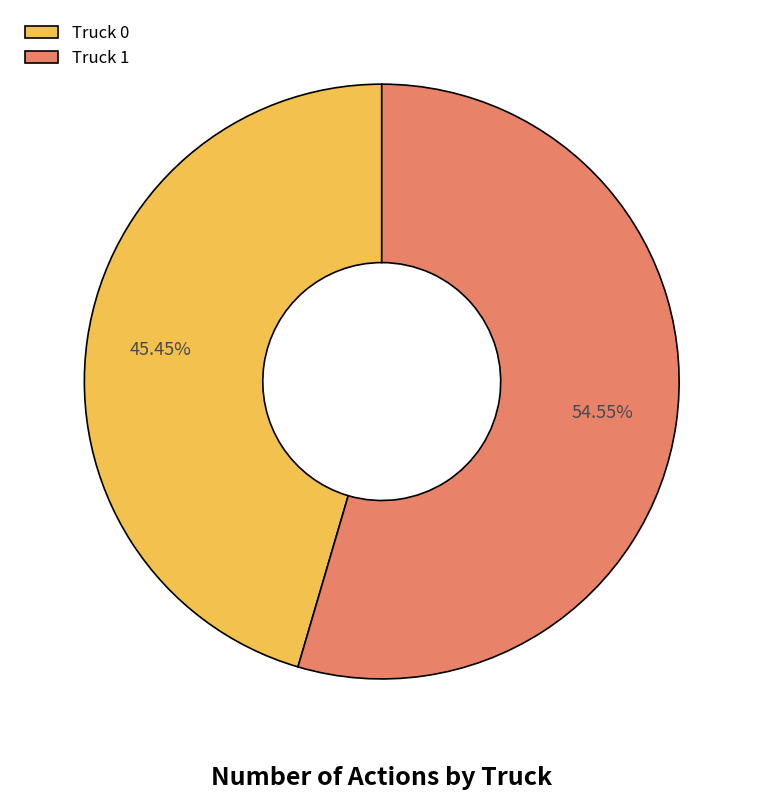

Which category has the smallest portion of the pie?

Truck 0